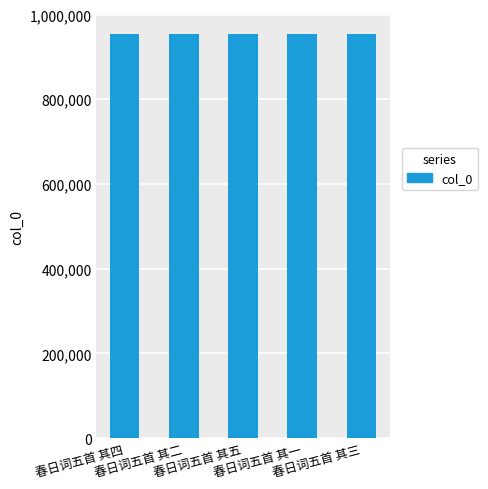

What position from the left is 春日词五首 其四?

1